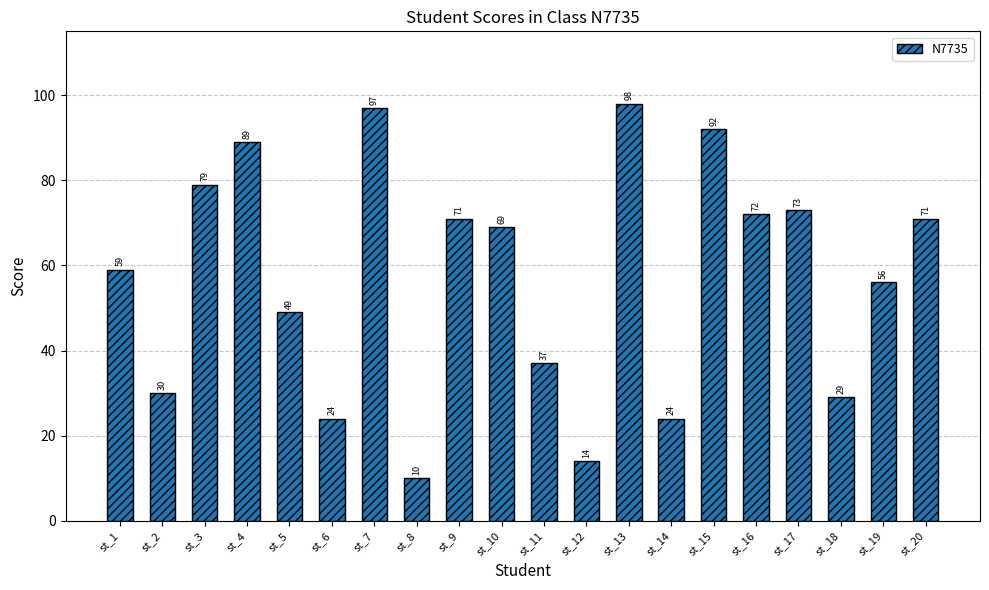

What is the sum of the values at st_5 and st_12?

63